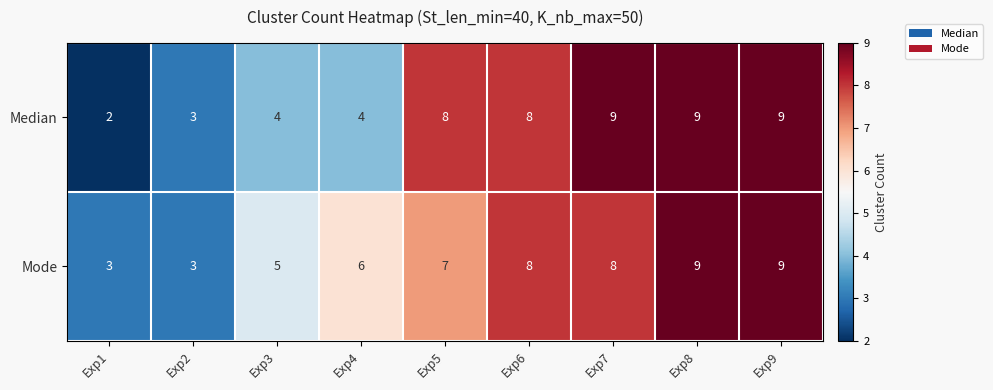

Which series has the largest total across all categories?

Mode